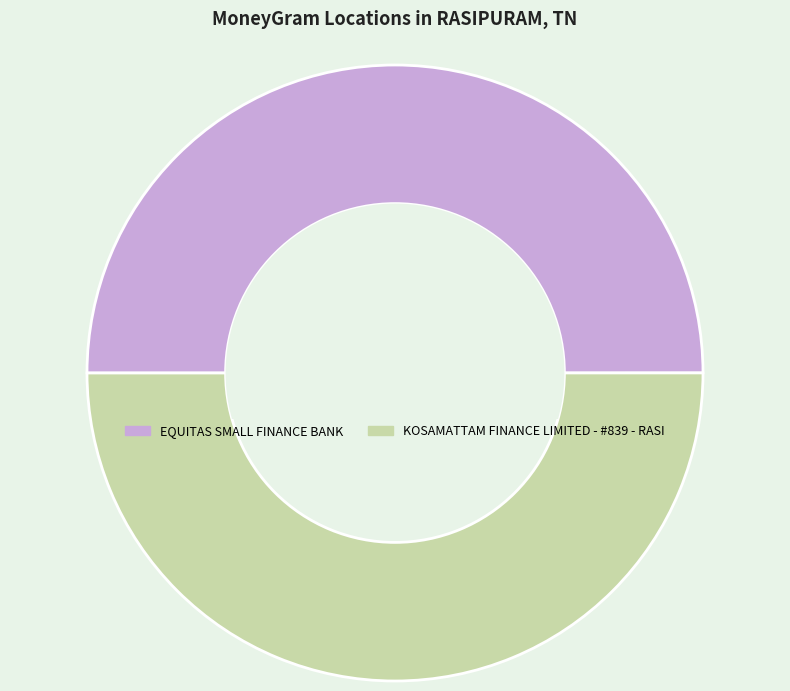

What is the ratio of the value at EQUITAS SMALL FINANCE BANK to the value at KOSAMATTAM FINANCE LIMITED - #839 - RASI?

1.0